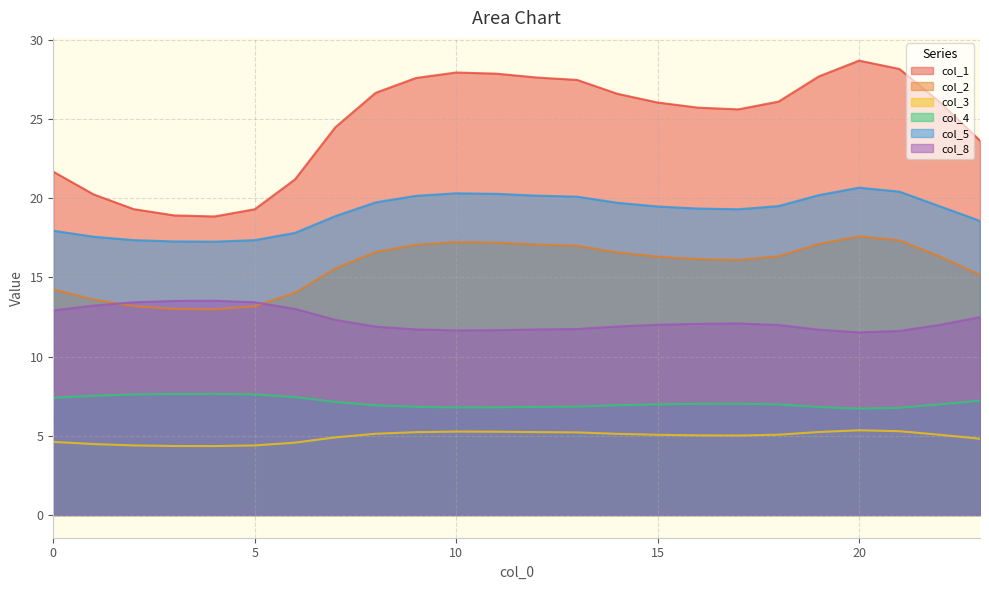

At which label does col_5 reach its peak?

20